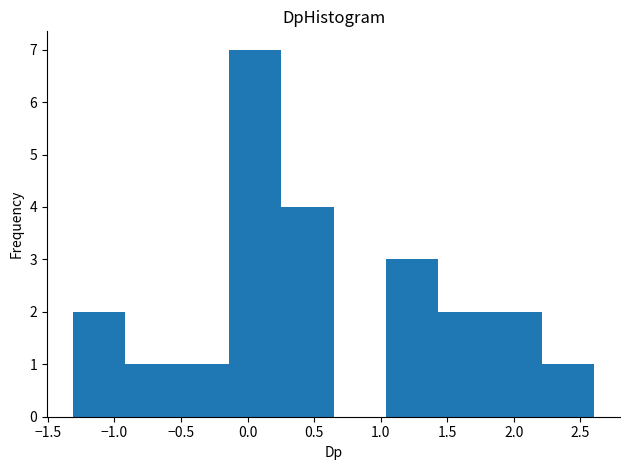

Reading left to right, transcribe this chart: for each bar, give the range it covers on the x-axis and its height. Neither the bar edges nor the heights are printed on the chart, so give them approximately, as read against the axes.

-1.30 to -0.90: 2
-0.90 to -0.55: 1
-0.55 to -0.15: 1
-0.15 to 0.25: 7
0.25 to 0.65: 4
0.65 to 1.05: 0
1.05 to 1.45: 3
1.45 to 1.80: 2
1.80 to 2.20: 2
2.20 to 2.60: 1